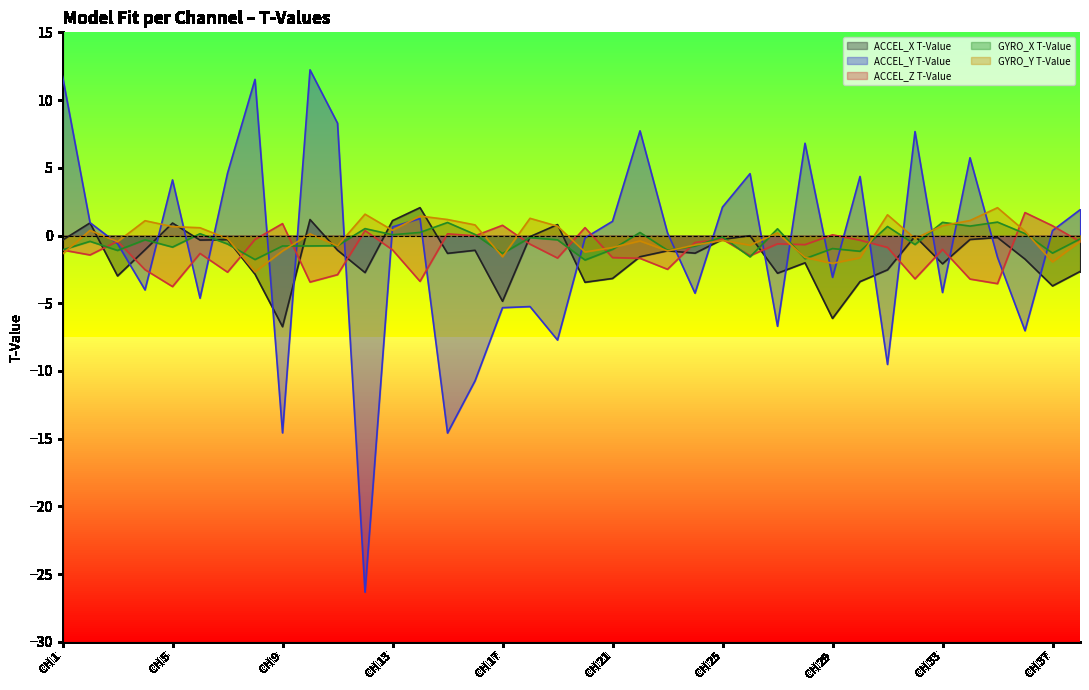

What is the difference between the maximum and second lowest values in the GYRO_Y T-Value series?

4.1